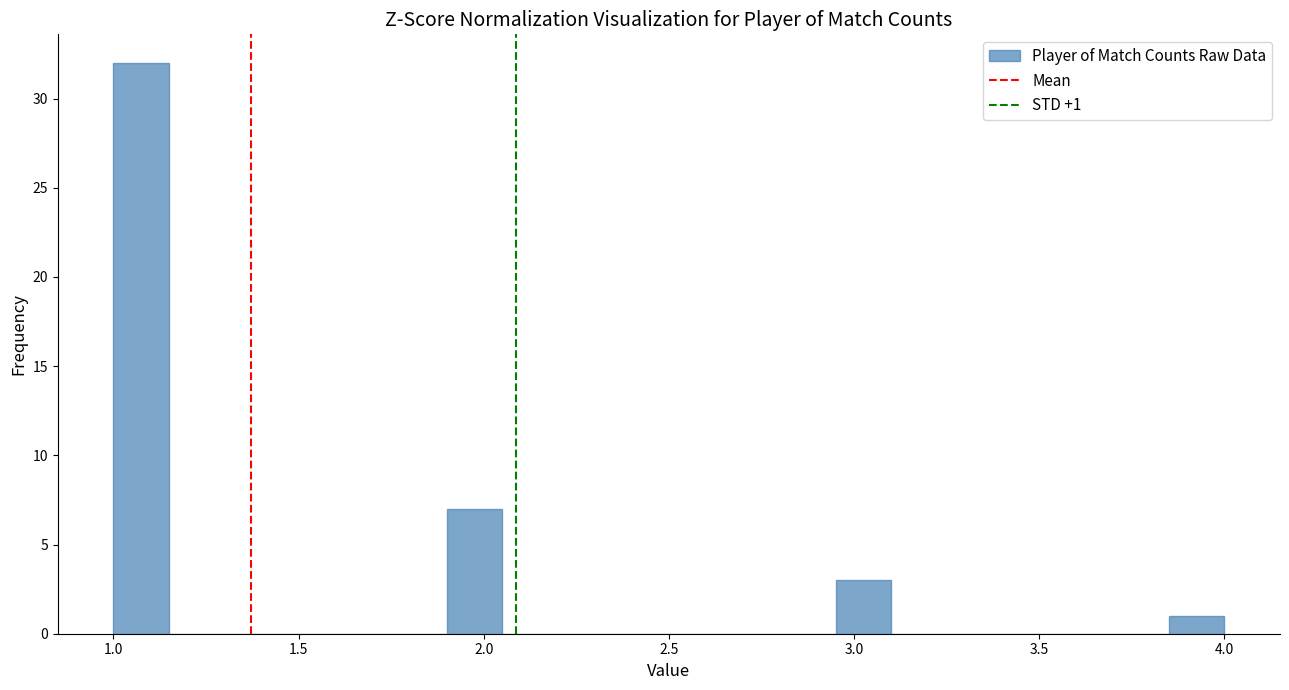

Around what value on the x-axis is the tallest bar? Give the approximate position of its centre, as read against the axis.

1.10